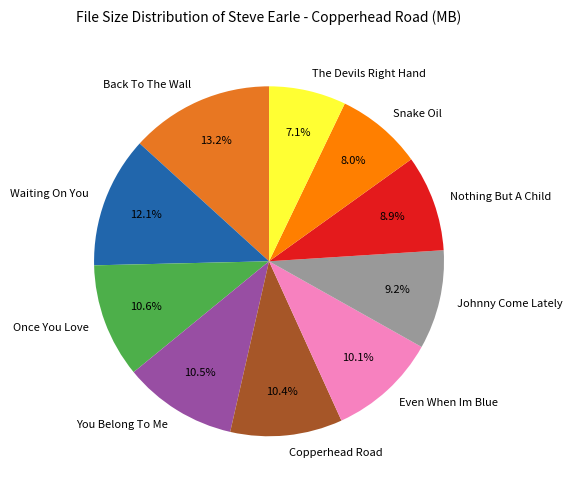

How many slices are in this pie chart?

10